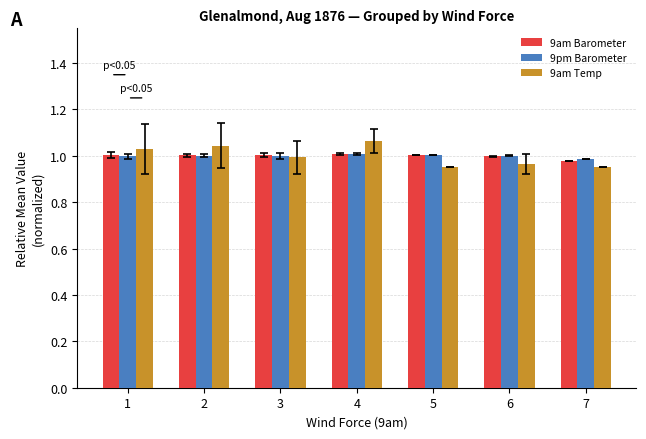

What is the sum of all 9pm Barometer values?

7.0